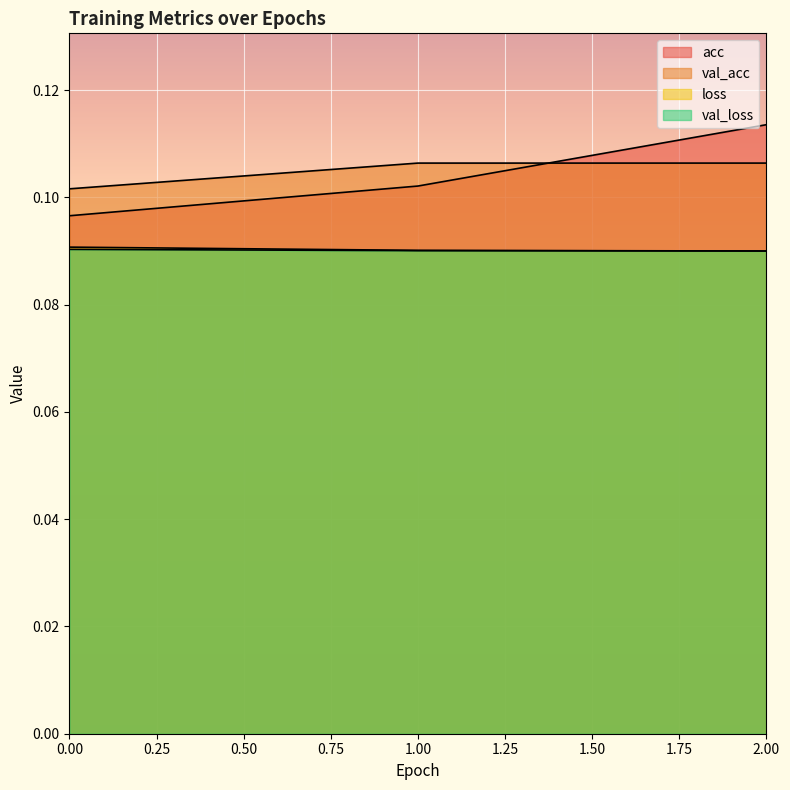

At which category is the sum across all series the highest?

2